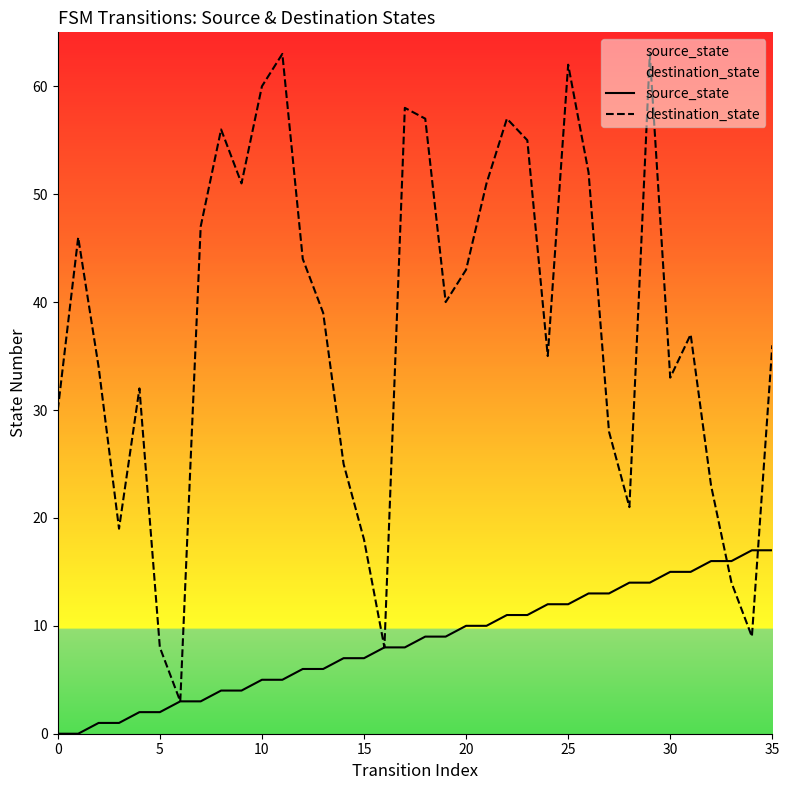

At which category is the sum across all series the highest?

29